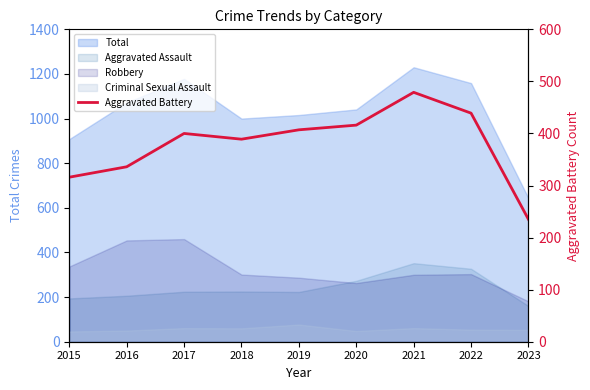

What is the average value?

380